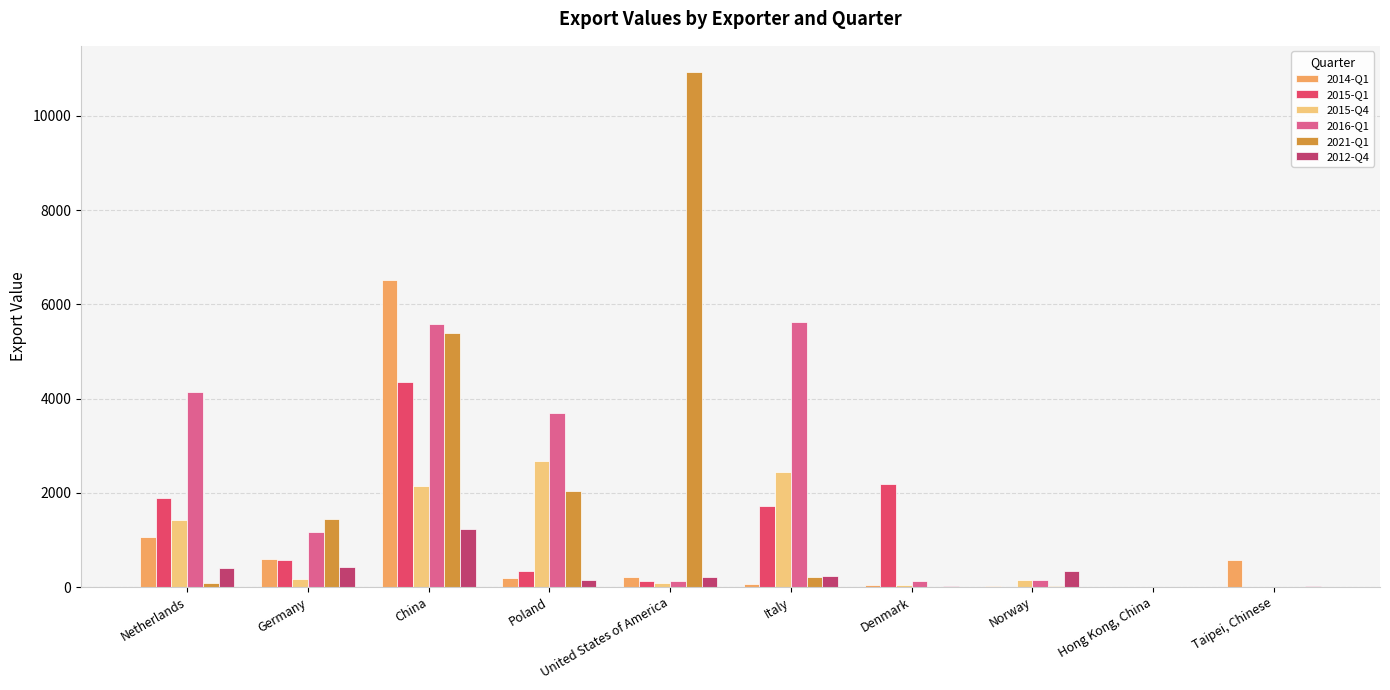

What are all the series names shown in the legend?

2014-Q1, 2015-Q1, 2015-Q4, 2016-Q1, 2021-Q1, 2012-Q4